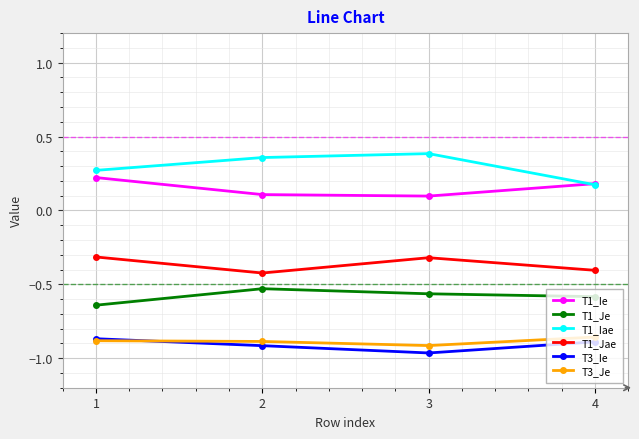

True or false: T1_Ie and T1_Jae cross at least once.

False